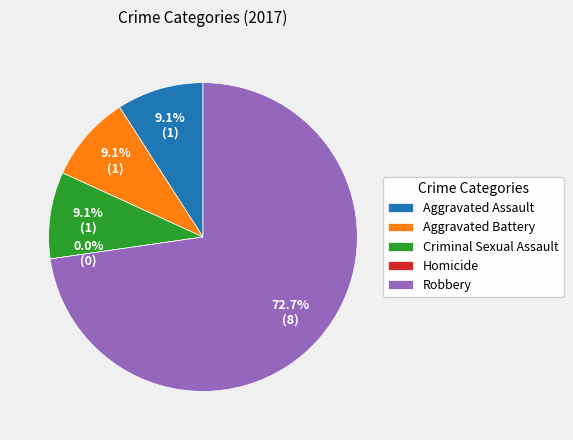

Which category has the smallest portion of the pie?

Homicide